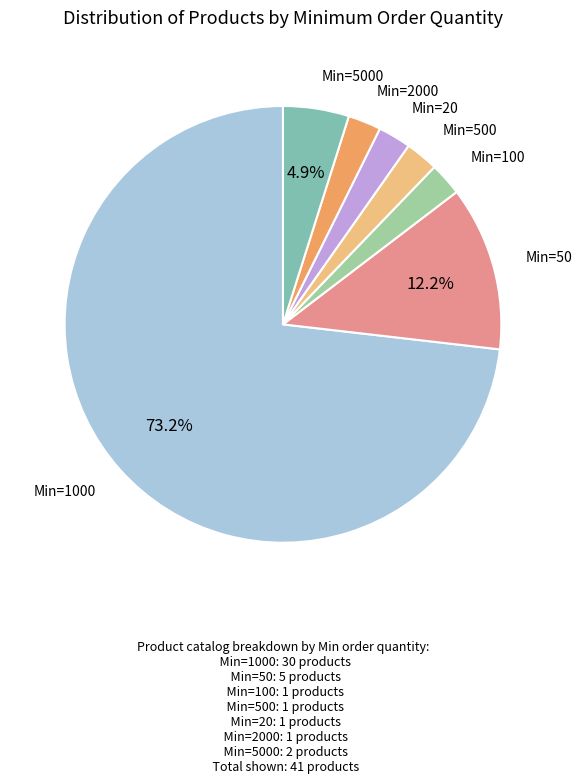

True or false: Min=100 accounts for 25% of the total.

False